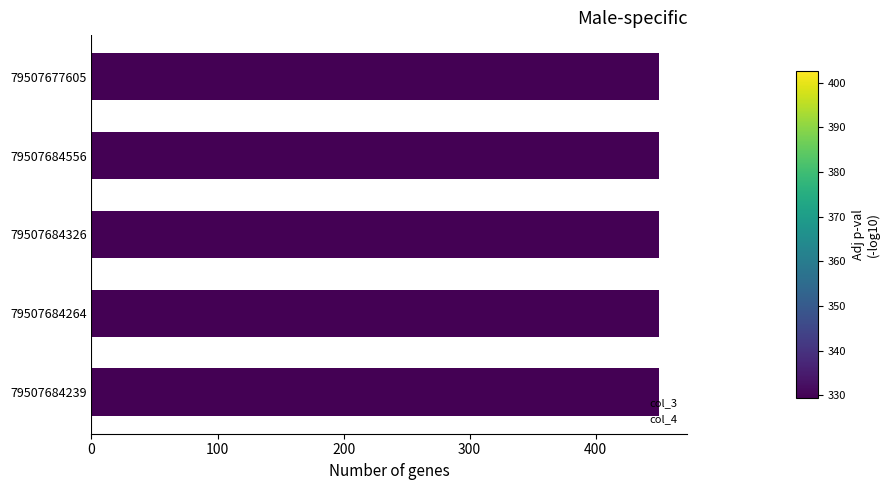

How many categories are shown in the chart?

5